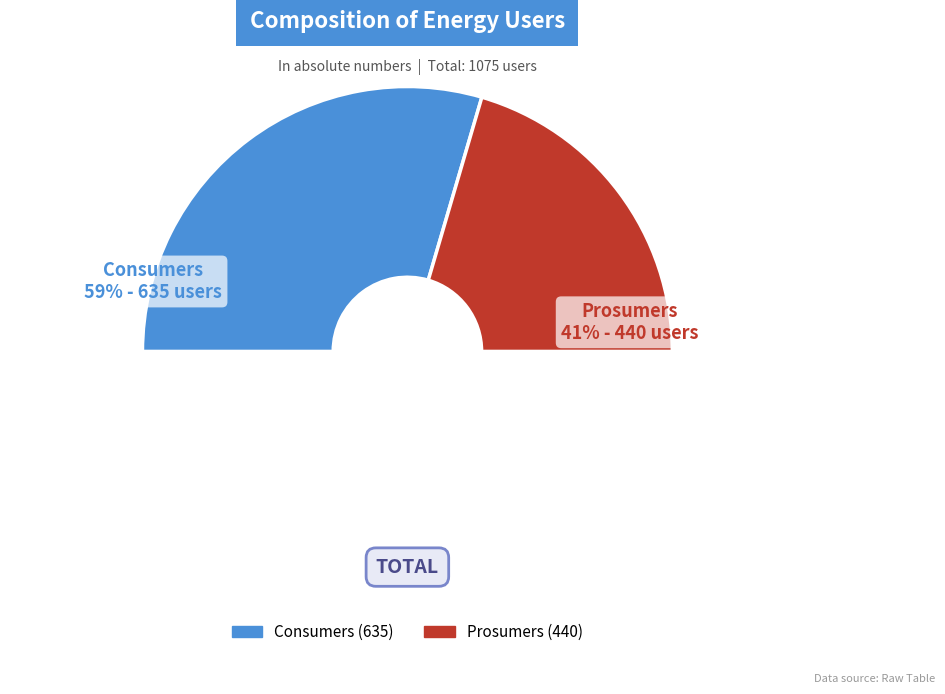

Is there a majority slice in this chart?

Yes